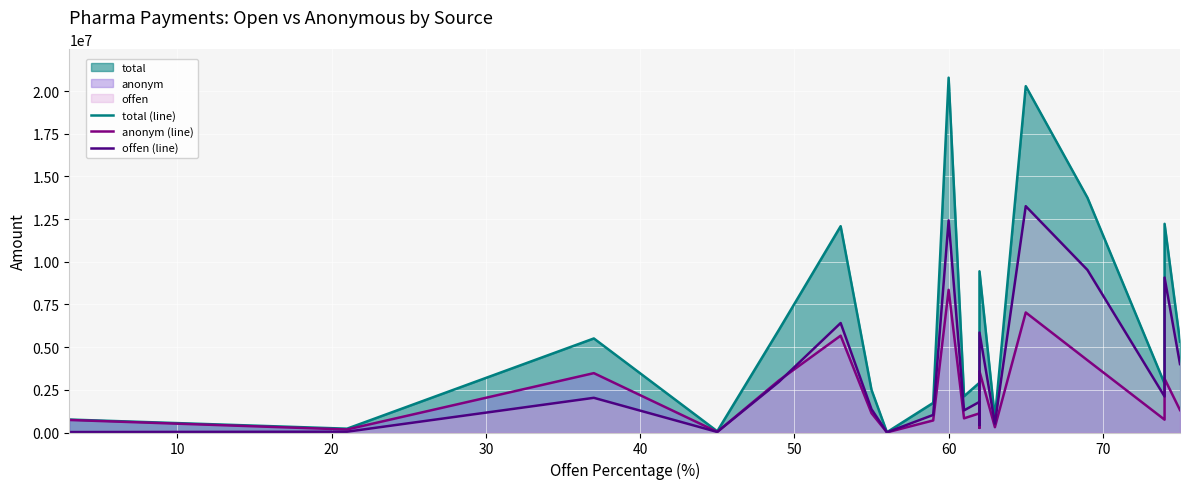

True or false: total (line) and offen (line) intersect in this chart.

False